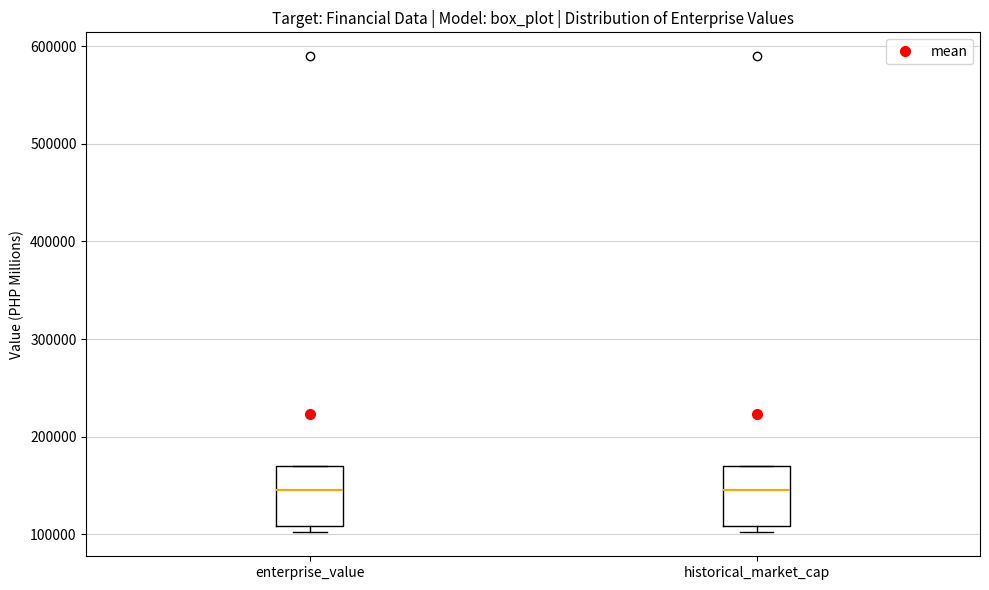

Where is the upper edge of the box for historical_market_cap on the y-axis? The values are not printed on the chart, so give them approximately, as read against the axis.

170000